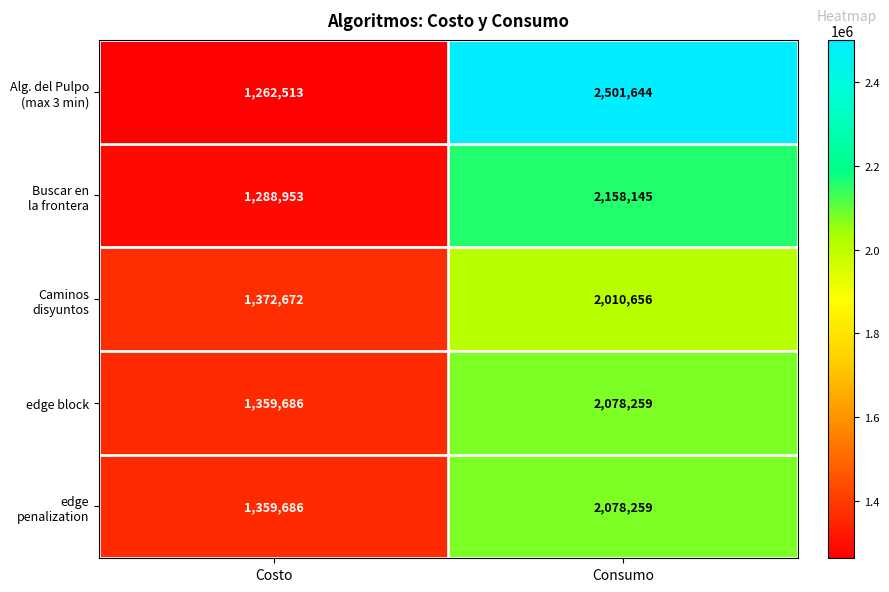

What is the difference between the highest and lowest values at Consumo?

490988